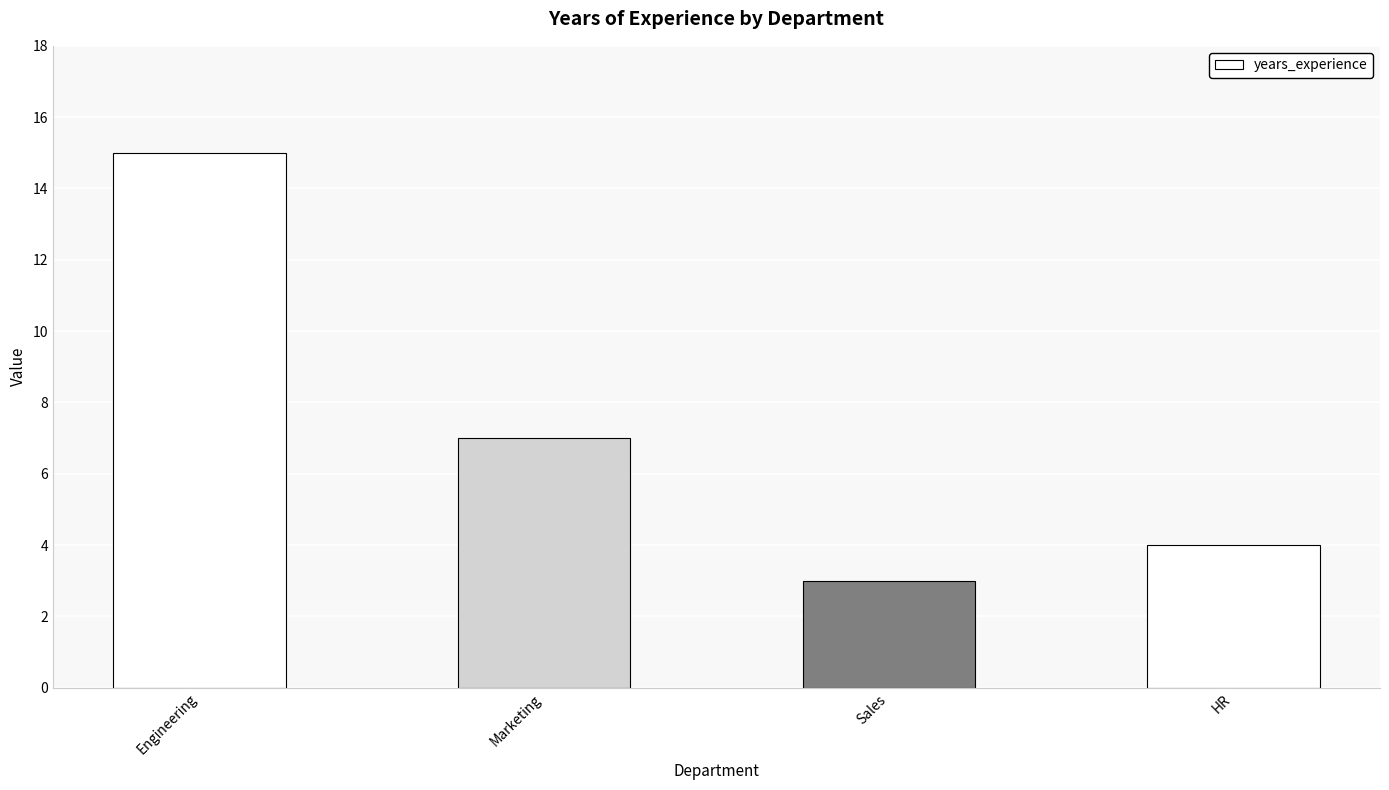

At which label does the data first exceed 7?

Engineering